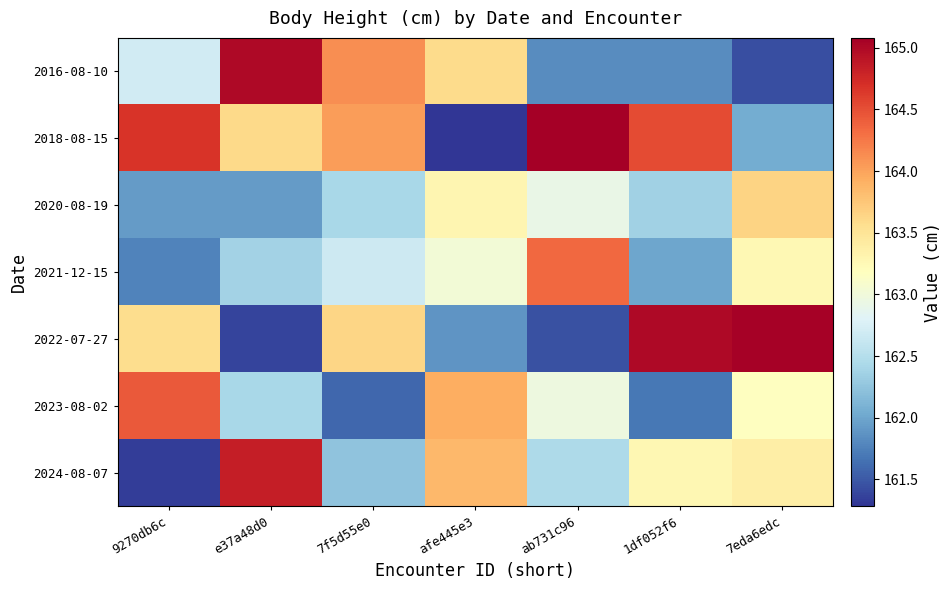

Which category has the highest value across all series?

ab731c96